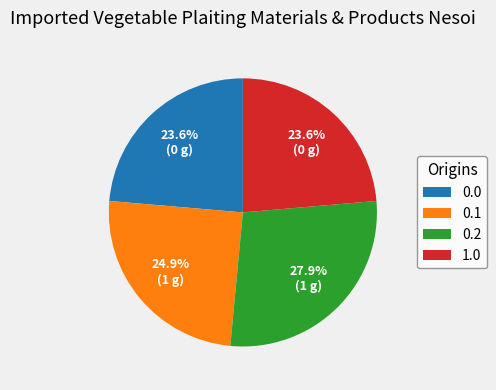

Approximately how many times larger is the value at 0.0 compared to 0.2?

0.8